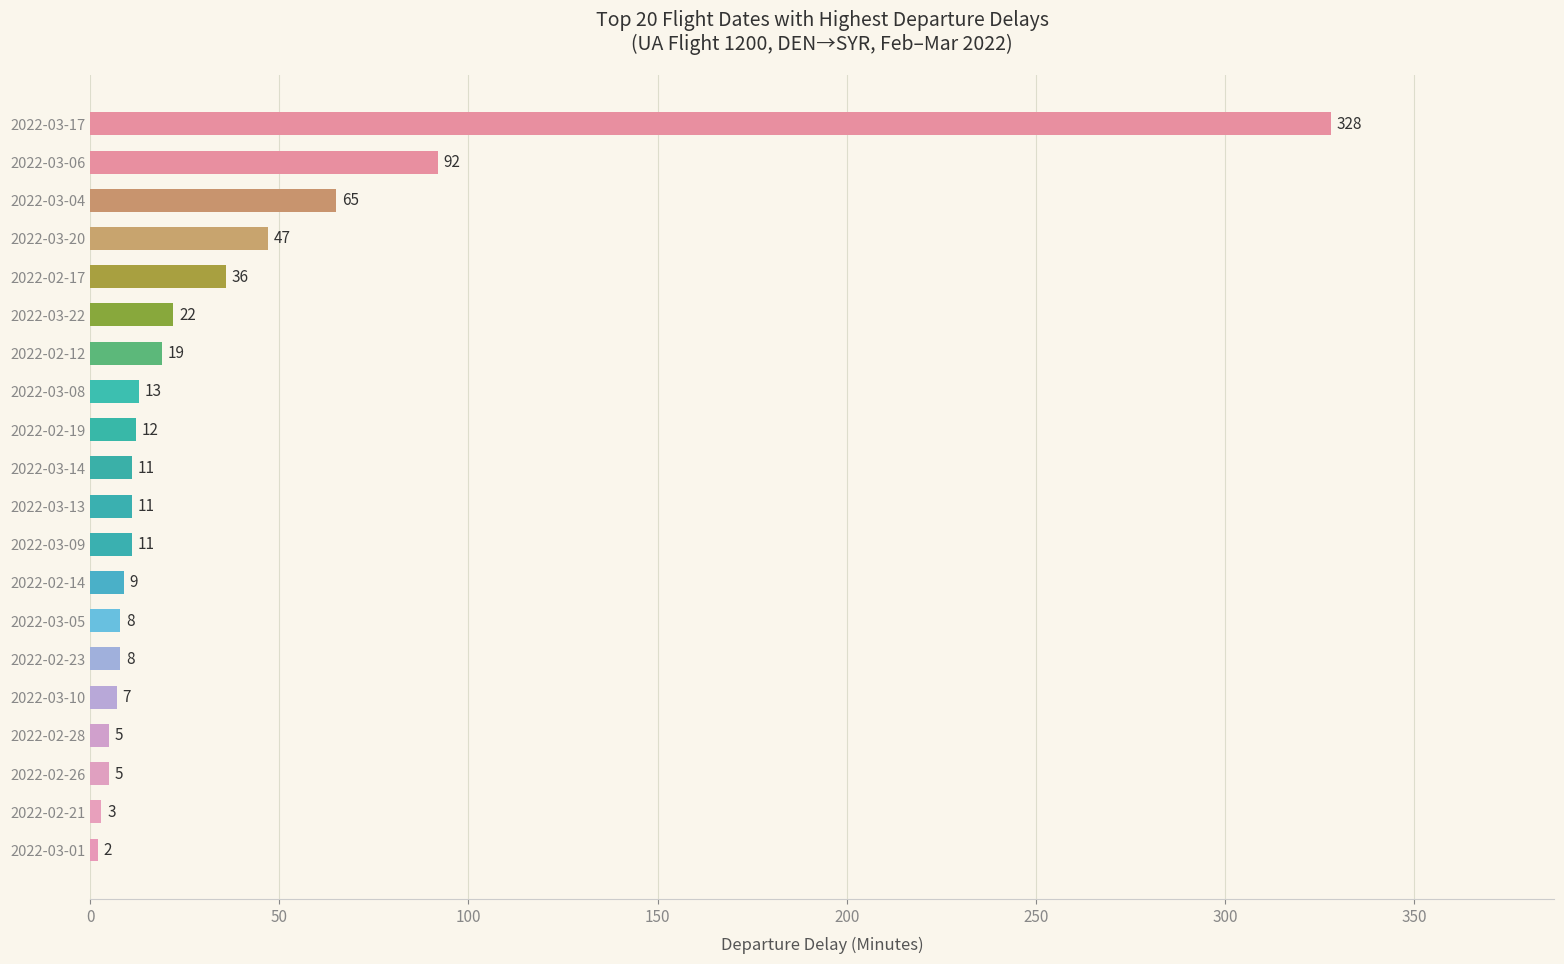

The chart shows a value of 22 at 2022-03-22. True or false?

True